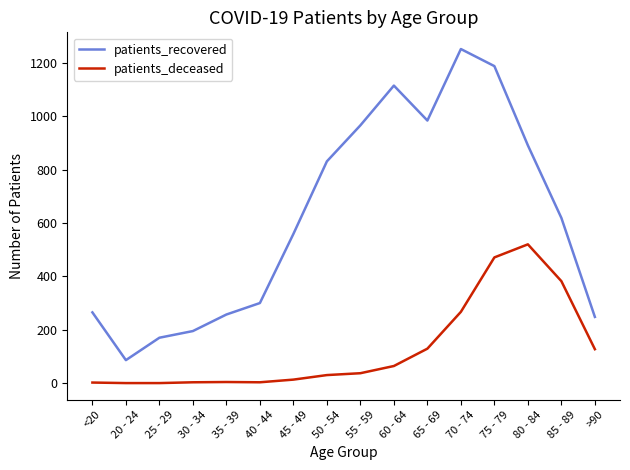

What is the sum of the patients_deceased values at >90 and 35 - 39?

131